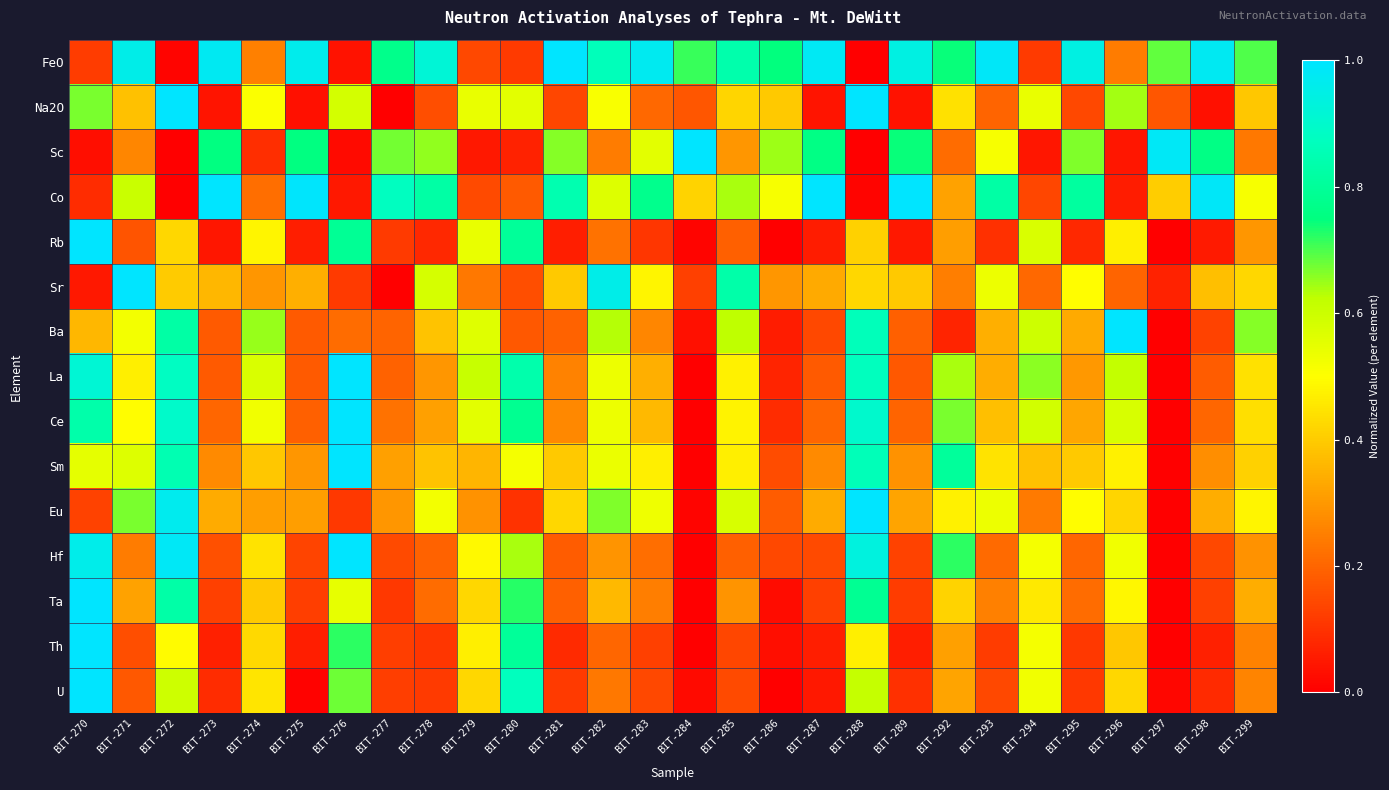

Reading left to right, transcribe all the data shown in this chart.

FeO: BIT-270=0.1	BIT-271=1.0	BIT-272=0.0	BIT-273=1.0	BIT-274=0.3	BIT-275=1.0	BIT-276=0.0	BIT-277=0.8	BIT-278=0.9	BIT-279=0.1	BIT-280=0.1	BIT-281=1.0	BIT-282=0.9	BIT-283=1.0	BIT-284=0.7	BIT-285=0.8	BIT-286=0.7	BIT-287=1.0	BIT-288=0.0	BIT-289=0.9	BIT-292=0.7	BIT-293=1.0	BIT-294=0.1	BIT-295=0.9	BIT-296=0.2	BIT-297=0.7	BIT-298=1.0	BIT-299=0.7
Na2O: BIT-270=0.7	BIT-271=0.4	BIT-272=1.0	BIT-273=0.0	BIT-274=0.5	BIT-275=0.0	BIT-276=0.6	BIT-277=0.0	BIT-278=0.2	BIT-279=0.5	BIT-280=0.6	BIT-281=0.1	BIT-282=0.5	BIT-283=0.2	BIT-284=0.2	BIT-285=0.4	BIT-286=0.4	BIT-287=0.0	BIT-288=1.0	BIT-289=0.0	BIT-292=0.4	BIT-293=0.2	BIT-294=0.5	BIT-295=0.1	BIT-296=0.6	BIT-297=0.2	BIT-298=0.0	BIT-299=0.4
Sc: BIT-270=0.0	BIT-271=0.3	BIT-272=0.0	BIT-273=0.8	BIT-274=0.1	BIT-275=0.8	BIT-276=0.0	BIT-277=0.7	BIT-278=0.7	BIT-279=0.1	BIT-280=0.1	BIT-281=0.7	BIT-282=0.2	BIT-283=0.6	BIT-284=1.0	BIT-285=0.3	BIT-286=0.6	BIT-287=0.8	BIT-288=0.0	BIT-289=0.7	BIT-292=0.2	BIT-293=0.5	BIT-294=0.0	BIT-295=0.7	BIT-296=0.0	BIT-297=1.0	BIT-298=0.8	BIT-299=0.2
Co: BIT-270=0.1	BIT-271=0.6	BIT-272=0.0	BIT-273=1.0	BIT-274=0.2	BIT-275=1.0	BIT-276=0.0	BIT-277=0.9	BIT-278=0.8	BIT-279=0.1	BIT-280=0.2	BIT-281=0.8	BIT-282=0.6	BIT-283=0.8	BIT-284=0.4	BIT-285=0.6	BIT-286=0.5	BIT-287=1.0	BIT-288=0.0	BIT-289=1.0	BIT-292=0.3	BIT-293=0.8	BIT-294=0.1	BIT-295=0.8	BIT-296=0.1	BIT-297=0.4	BIT-298=1.0	BIT-299=0.5
Rb: BIT-270=1.0	BIT-271=0.2	BIT-272=0.4	BIT-273=0.0	BIT-274=0.5	BIT-275=0.1	BIT-276=0.8	BIT-277=0.1	BIT-278=0.1	BIT-279=0.5	BIT-280=0.8	BIT-281=0.1	BIT-282=0.2	BIT-283=0.1	BIT-284=0.0	BIT-285=0.2	BIT-286=0.0	BIT-287=0.1	BIT-288=0.4	BIT-289=0.0	BIT-292=0.3	BIT-293=0.1	BIT-294=0.6	BIT-295=0.1	BIT-296=0.5	BIT-297=0.0	BIT-298=0.1	BIT-299=0.3
Sr: BIT-270=0.0	BIT-271=1.0	BIT-272=0.4	BIT-273=0.4	BIT-274=0.3	BIT-275=0.3	BIT-276=0.1	BIT-277=0.0	BIT-278=0.6	BIT-279=0.2	BIT-280=0.2	BIT-281=0.4	BIT-282=1.0	BIT-283=0.5	BIT-284=0.1	BIT-285=0.8	BIT-286=0.3	BIT-287=0.3	BIT-288=0.4	BIT-289=0.4	BIT-292=0.2	BIT-293=0.5	BIT-294=0.2	BIT-295=0.5	BIT-296=0.2	BIT-297=0.1	BIT-298=0.4	BIT-299=0.4
Ba: BIT-270=0.4	BIT-271=0.5	BIT-272=0.8	BIT-273=0.2	BIT-274=0.7	BIT-275=0.2	BIT-276=0.2	BIT-277=0.2	BIT-278=0.4	BIT-279=0.6	BIT-280=0.2	BIT-281=0.2	BIT-282=0.6	BIT-283=0.3	BIT-284=0.0	BIT-285=0.6	BIT-286=0.1	BIT-287=0.1	BIT-288=0.9	BIT-289=0.2	BIT-292=0.1	BIT-293=0.3	BIT-294=0.6	BIT-295=0.3	BIT-296=1.0	BIT-297=0.0	BIT-298=0.1	BIT-299=0.7
La: BIT-270=0.9	BIT-271=0.5	BIT-272=0.9	BIT-273=0.2	BIT-274=0.6	BIT-275=0.2	BIT-276=1.0	BIT-277=0.2	BIT-278=0.3	BIT-279=0.6	BIT-280=0.8	BIT-281=0.3	BIT-282=0.5	BIT-283=0.3	BIT-284=0.0	BIT-285=0.5	BIT-286=0.1	BIT-287=0.2	BIT-288=0.9	BIT-289=0.2	BIT-292=0.6	BIT-293=0.3	BIT-294=0.7	BIT-295=0.3	BIT-296=0.6	BIT-297=0.0	BIT-298=0.2	BIT-299=0.4
Ce: BIT-270=0.8	BIT-271=0.5	BIT-272=0.9	BIT-273=0.2	BIT-274=0.5	BIT-275=0.2	BIT-276=1.0	BIT-277=0.2	BIT-278=0.3	BIT-279=0.6	BIT-280=0.8	BIT-281=0.3	BIT-282=0.5	BIT-283=0.4	BIT-284=0.0	BIT-285=0.5	BIT-286=0.1	BIT-287=0.2	BIT-288=0.9	BIT-289=0.2	BIT-292=0.7	BIT-293=0.4	BIT-294=0.6	BIT-295=0.3	BIT-296=0.6	BIT-297=0.0	BIT-298=0.2	BIT-299=0.4
Sm: BIT-270=0.5	BIT-271=0.6	BIT-272=0.9	BIT-273=0.3	BIT-274=0.4	BIT-275=0.3	BIT-276=1.0	BIT-277=0.3	BIT-278=0.4	BIT-279=0.4	BIT-280=0.5	BIT-281=0.4	BIT-282=0.5	BIT-283=0.5	BIT-284=0.0	BIT-285=0.5	BIT-286=0.2	BIT-287=0.3	BIT-288=0.9	BIT-289=0.3	BIT-292=0.8	BIT-293=0.4	BIT-294=0.4	BIT-295=0.4	BIT-296=0.5	BIT-297=0.0	BIT-298=0.3	BIT-299=0.4
Eu: BIT-270=0.1	BIT-271=0.7	BIT-272=1.0	BIT-273=0.3	BIT-274=0.3	BIT-275=0.3	BIT-276=0.1	BIT-277=0.3	BIT-278=0.5	BIT-279=0.3	BIT-280=0.1	BIT-281=0.4	BIT-282=0.7	BIT-283=0.5	BIT-284=0.0	BIT-285=0.6	BIT-286=0.2	BIT-287=0.3	BIT-288=1.0	BIT-289=0.3	BIT-292=0.5	BIT-293=0.5	BIT-294=0.2	BIT-295=0.5	BIT-296=0.4	BIT-297=0.0	BIT-298=0.3	BIT-299=0.5
Hf: BIT-270=1.0	BIT-271=0.2	BIT-272=1.0	BIT-273=0.2	BIT-274=0.4	BIT-275=0.1	BIT-276=1.0	BIT-277=0.1	BIT-278=0.2	BIT-279=0.5	BIT-280=0.6	BIT-281=0.2	BIT-282=0.3	BIT-283=0.2	BIT-284=0.0	BIT-285=0.2	BIT-286=0.1	BIT-287=0.1	BIT-288=0.9	BIT-289=0.1	BIT-292=0.7	BIT-293=0.2	BIT-294=0.5	BIT-295=0.2	BIT-296=0.5	BIT-297=0.0	BIT-298=0.1	BIT-299=0.3
Ta: BIT-270=1.0	BIT-271=0.3	BIT-272=0.8	BIT-273=0.1	BIT-274=0.4	BIT-275=0.1	BIT-276=0.5	BIT-277=0.1	BIT-278=0.2	BIT-279=0.4	BIT-280=0.7	BIT-281=0.2	BIT-282=0.4	BIT-283=0.2	BIT-284=0.0	BIT-285=0.3	BIT-286=0.0	BIT-287=0.1	BIT-288=0.8	BIT-289=0.1	BIT-292=0.4	BIT-293=0.3	BIT-294=0.5	BIT-295=0.2	BIT-296=0.5	BIT-297=0.0	BIT-298=0.1	BIT-299=0.3
Th: BIT-270=1.0	BIT-271=0.2	BIT-272=0.5	BIT-273=0.1	BIT-274=0.4	BIT-275=0.1	BIT-276=0.7	BIT-277=0.1	BIT-278=0.1	BIT-279=0.5	BIT-280=0.8	BIT-281=0.1	BIT-282=0.2	BIT-283=0.1	BIT-284=0.0	BIT-285=0.1	BIT-286=0.0	BIT-287=0.1	BIT-288=0.5	BIT-289=0.1	BIT-292=0.3	BIT-293=0.1	BIT-294=0.5	BIT-295=0.1	BIT-296=0.4	BIT-297=0.0	BIT-298=0.1	BIT-299=0.3
U: BIT-270=1.0	BIT-271=0.2	BIT-272=0.6	BIT-273=0.1	BIT-274=0.5	BIT-275=0.0	BIT-276=0.7	BIT-277=0.1	BIT-278=0.1	BIT-279=0.4	BIT-280=0.9	BIT-281=0.1	BIT-282=0.2	BIT-283=0.1	BIT-284=0.0	BIT-285=0.1	BIT-286=0.0	BIT-287=0.0	BIT-288=0.6	BIT-289=0.1	BIT-292=0.3	BIT-293=0.1	BIT-294=0.5	BIT-295=0.1	BIT-296=0.4	BIT-297=0.0	BIT-298=0.1	BIT-299=0.3